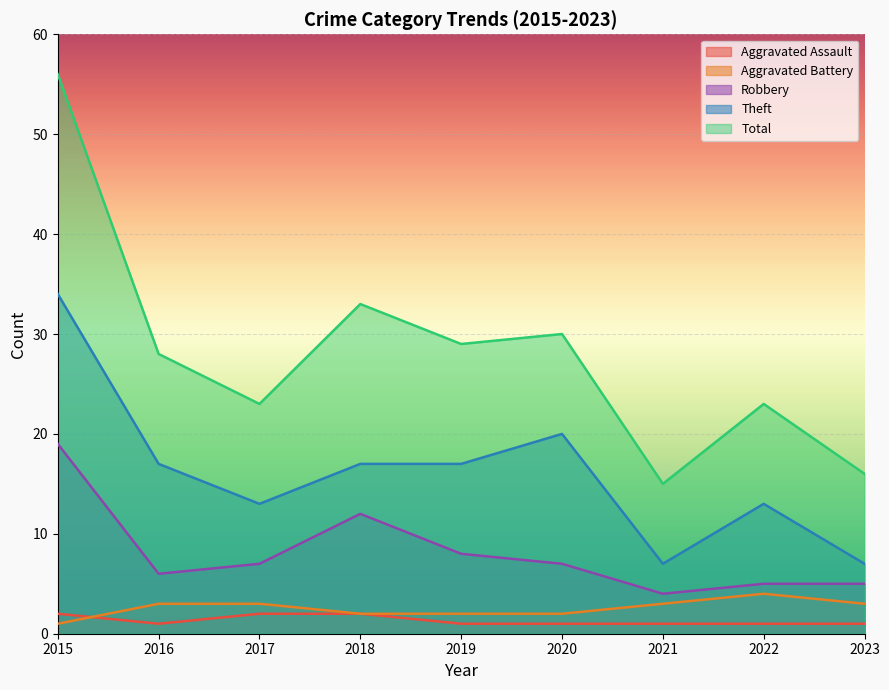

What is the sum of all Total values?

253